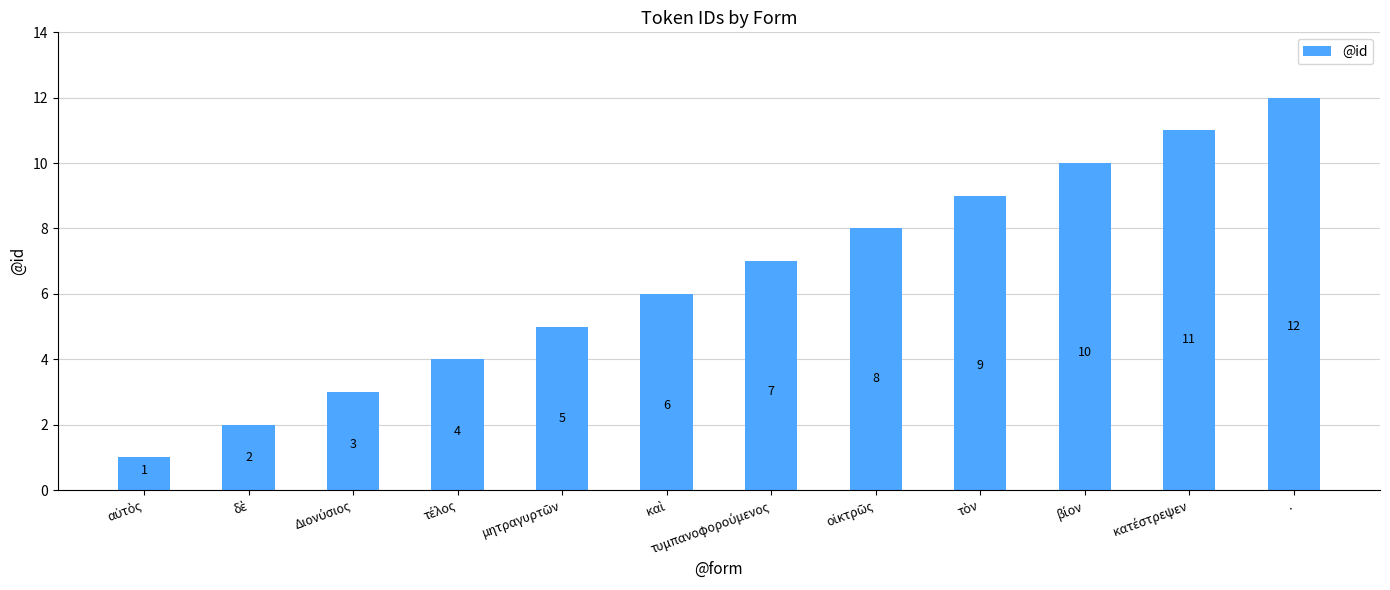

What is the value of the 11th bar from the left?

11